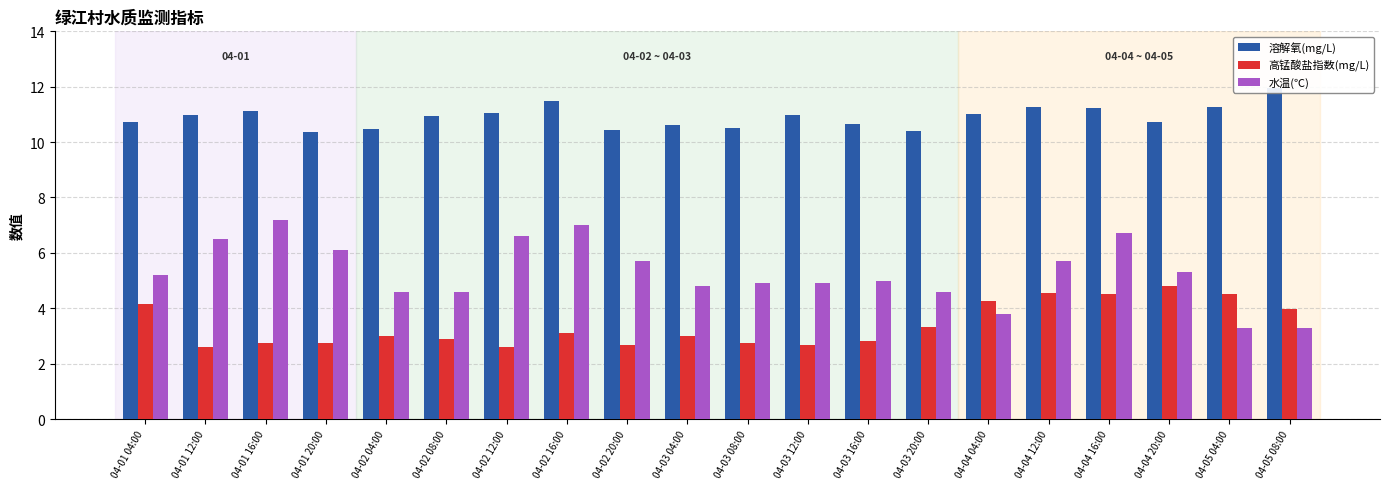

What is the difference between the maximum and minimum values in the 溶解氧(mg/L) series?

1.6